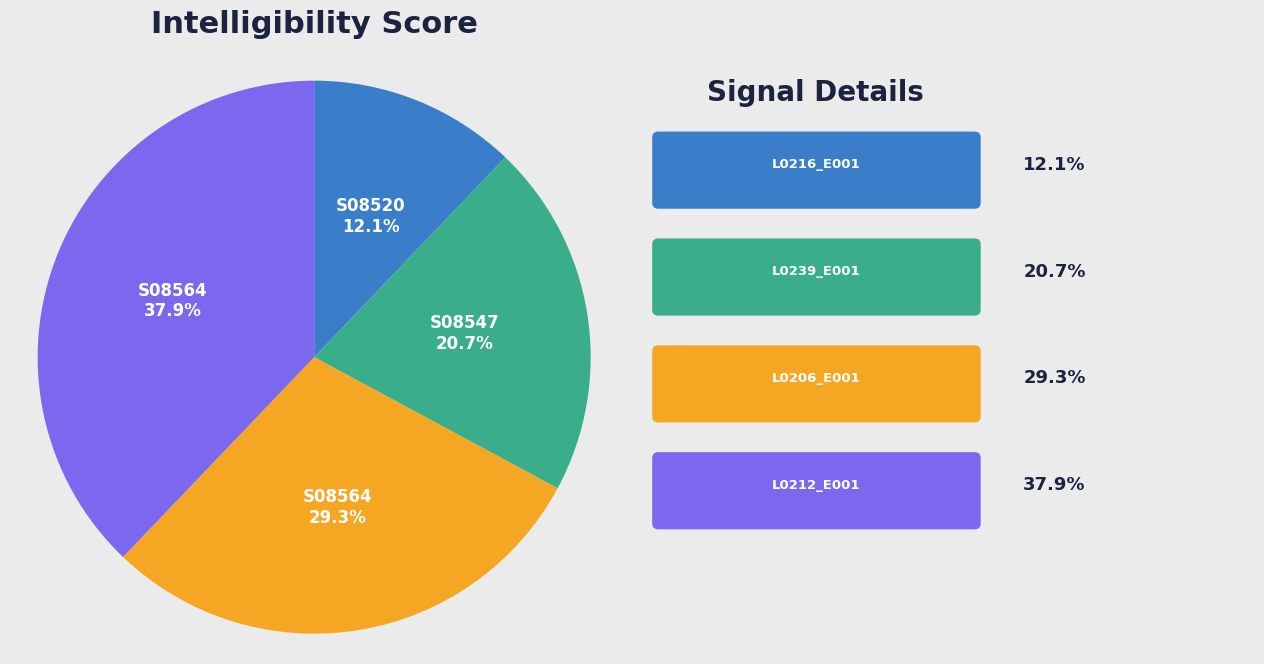

Is there a majority slice in this chart?

No